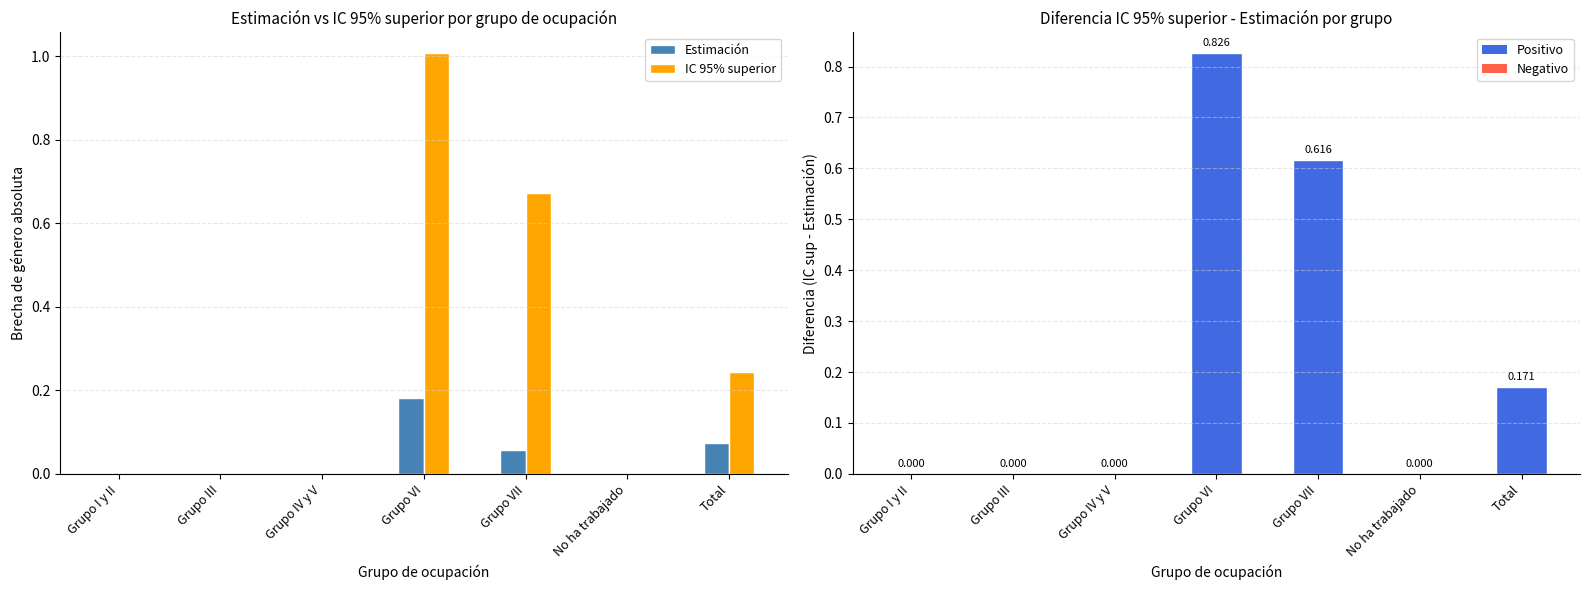

Reading left to right, transcribe all the data shown in this chart.

Estimación: Grupo I y II=0.0	Grupo III=0.0	Grupo IV y V=0.0	Grupo VI=0.2	Grupo VII=0.1	No ha trabajado=0.0	Total=0.1
IC 95% superior: Grupo I y II=0.0	Grupo III=0.0	Grupo IV y V=0.0	Grupo VI=1.0	Grupo VII=0.7	No ha trabajado=0.0	Total=0.2
IC sup - Estimación: Grupo I y II=0.0	Grupo III=0.0	Grupo IV y V=0.0	Grupo VI=0.8	Grupo VII=0.6	No ha trabajado=0.0	Total=0.2